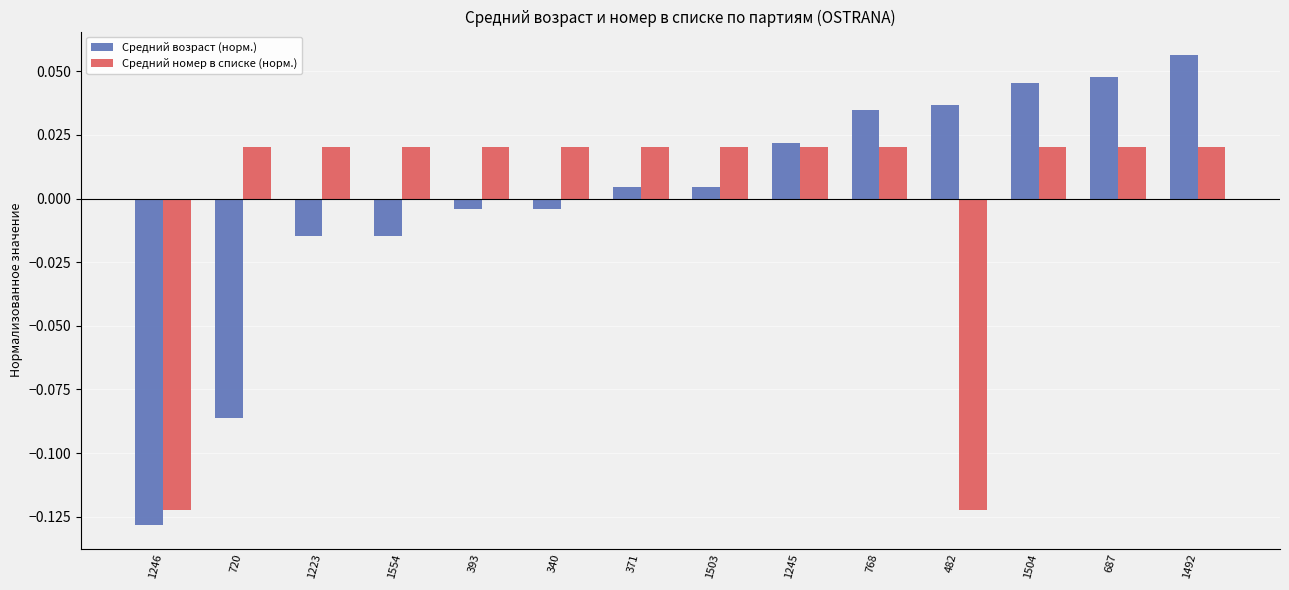

Is it true that Средний возраст (норм.) equals 0.1 at 482?

False